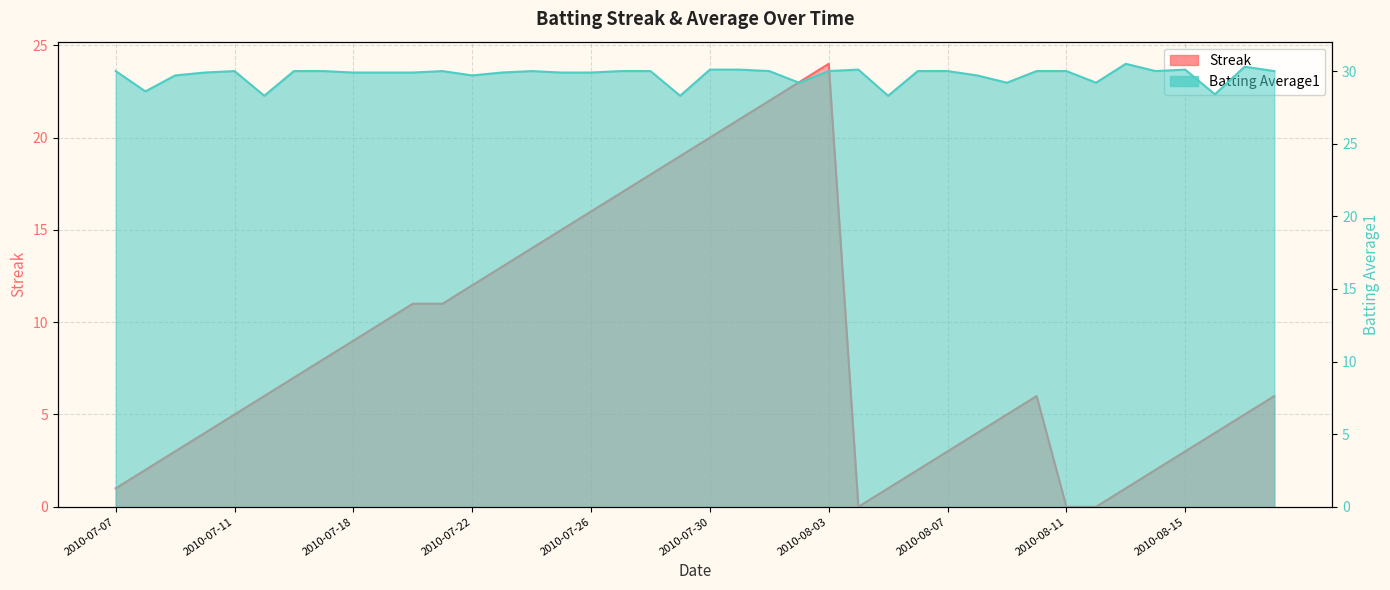

True or false: Batting Average1 has more than 0 interior local peaks.

True